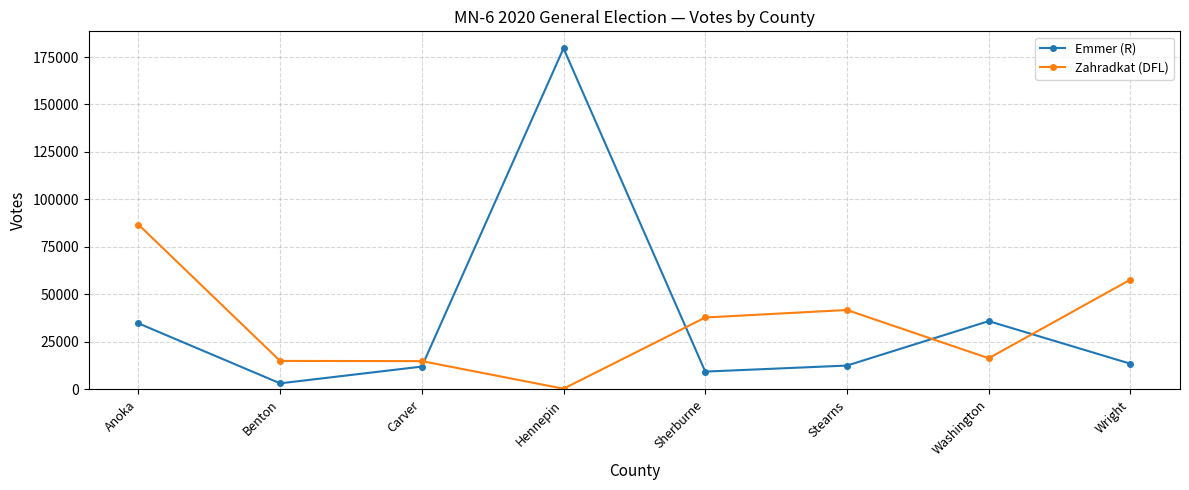

Rank the series at Benton from highest to lowest value.

Zahradkat (DFL), Emmer (R)